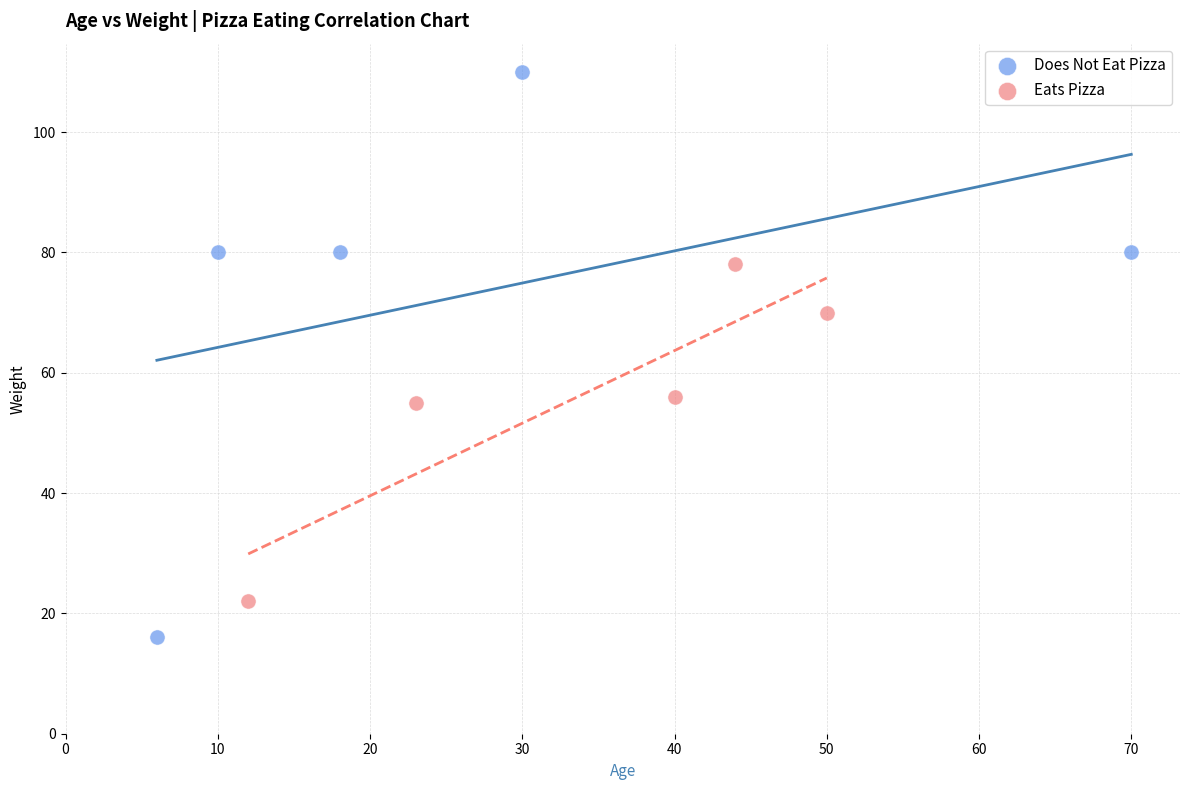

Which series has the widest spread of Y values?

Does Not Eat Pizza